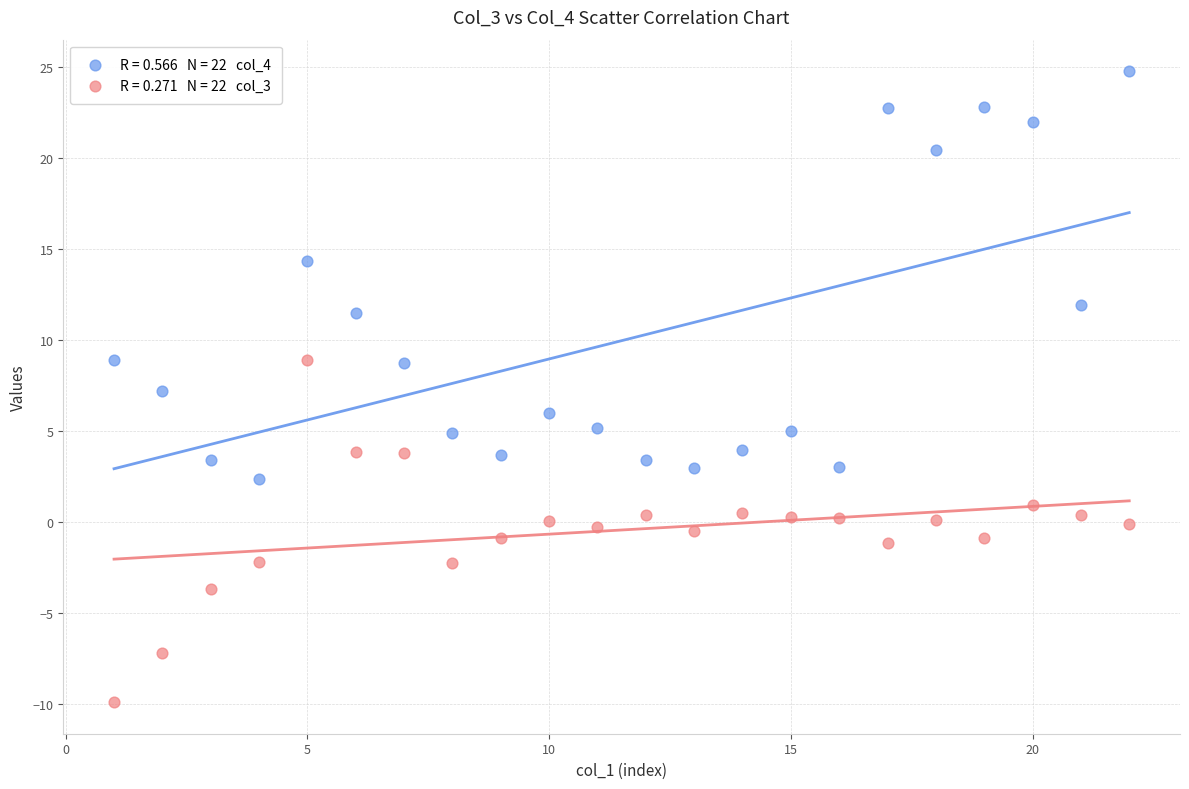

Across all data points, what is the range of Y values (max minus min)?

34.7